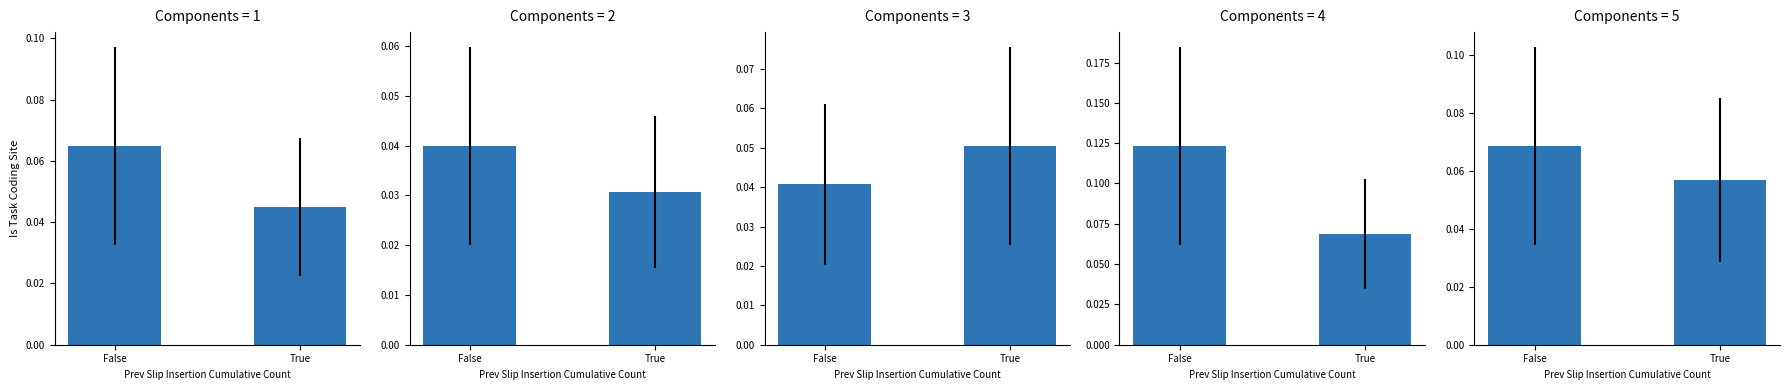

Is it true that OddsLog10 (panel 5) equals 0.1 at True?

True